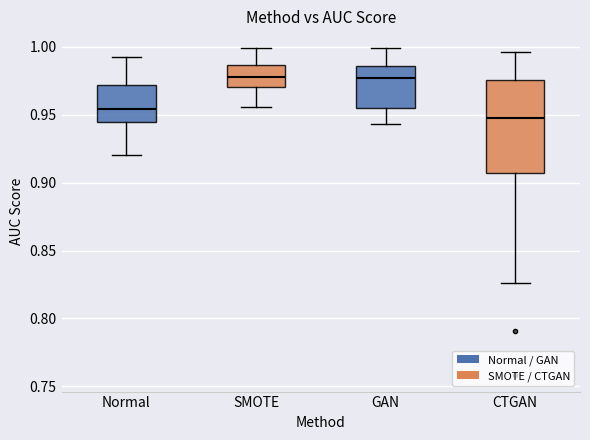

Reading left to right, transcribe this box plot: for each box, give where its median line is, the range the box spans, and where its two whiskers end, as read against the y-axis. The values are not printed on the chart, so give them approximately, as read against the axis.

Normal: median 0.955, box 0.945 to 0.970, whiskers 0.920 to 0.990
SMOTE: median 0.980, box 0.970 to 0.985, whiskers 0.955 to 1.000
GAN: median 0.975, box 0.955 to 0.985, whiskers 0.945 to 1.000
CTGAN: median 0.950, box 0.905 to 0.975, whiskers 0.825 to 0.995